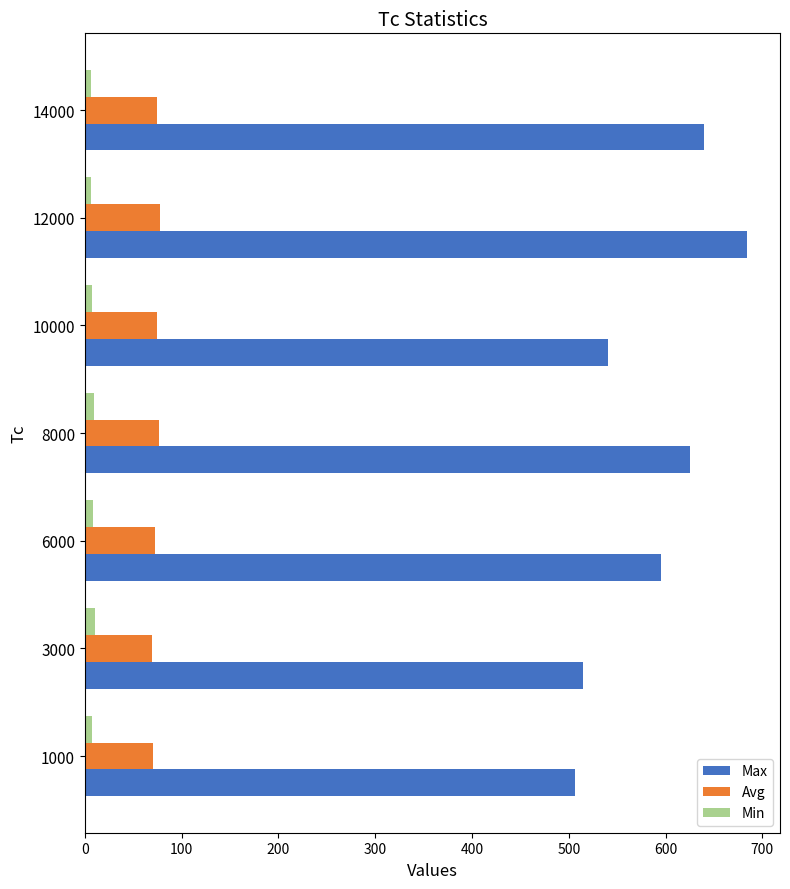

Is it true that Avg equals 32.6 at 10000?

False